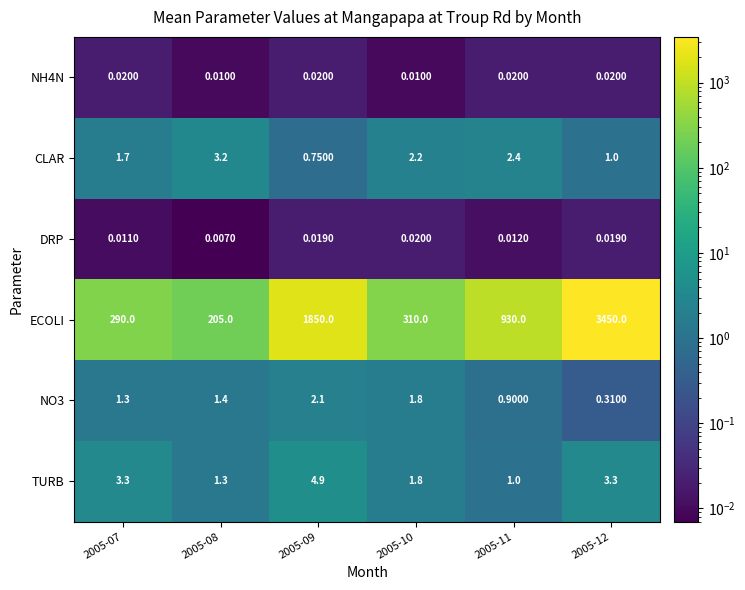

Which series has the largest total across all categories?

ECOLI